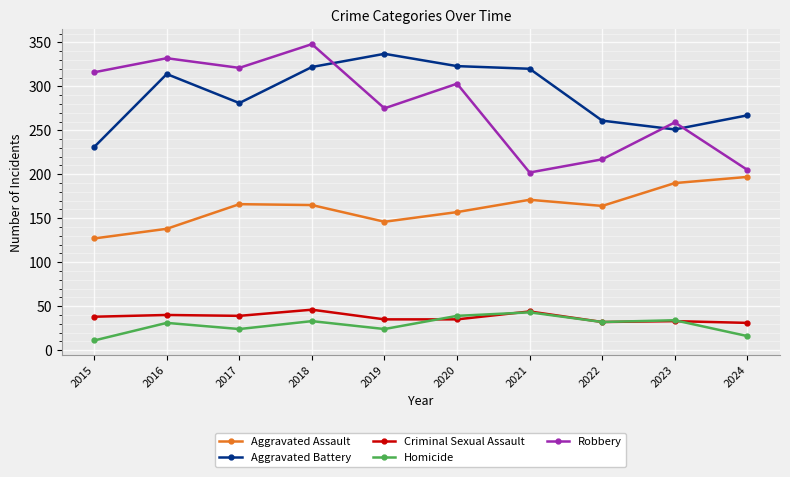

What is the average value of the Homicide series?

29